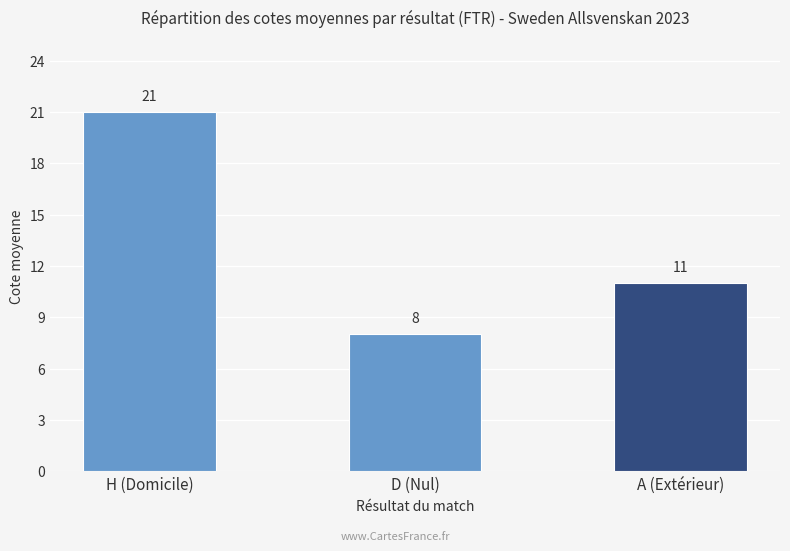

How many bars are there in total?

3